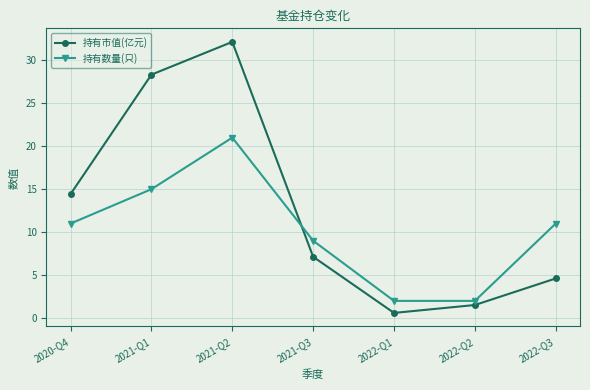

Does the chart display data point markers on the line(s)?

Yes